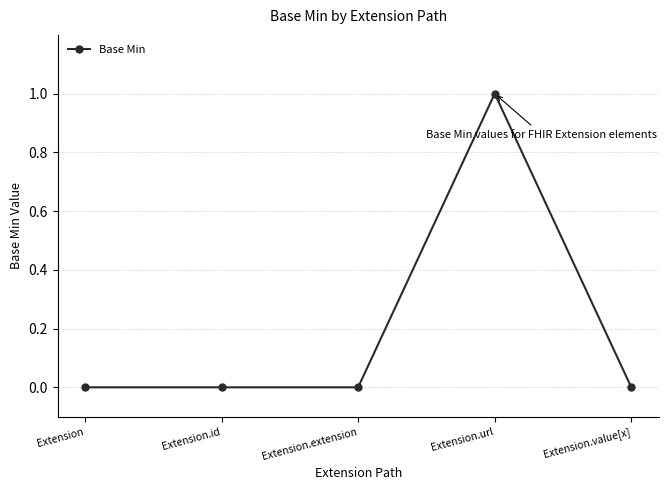

Is it true that the value at Extension.extension is 0?

True